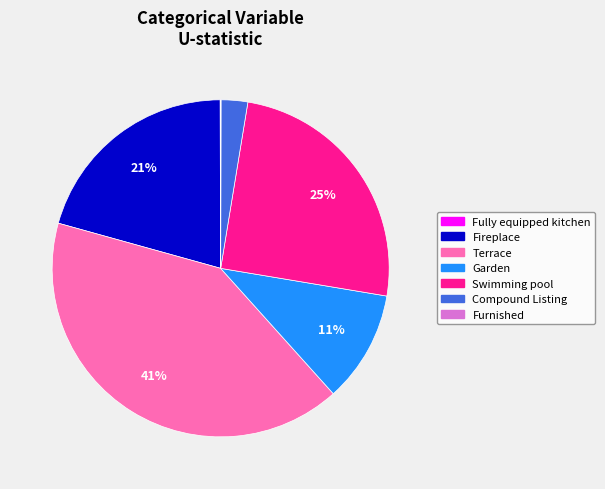

Does any single category account for the majority?

No